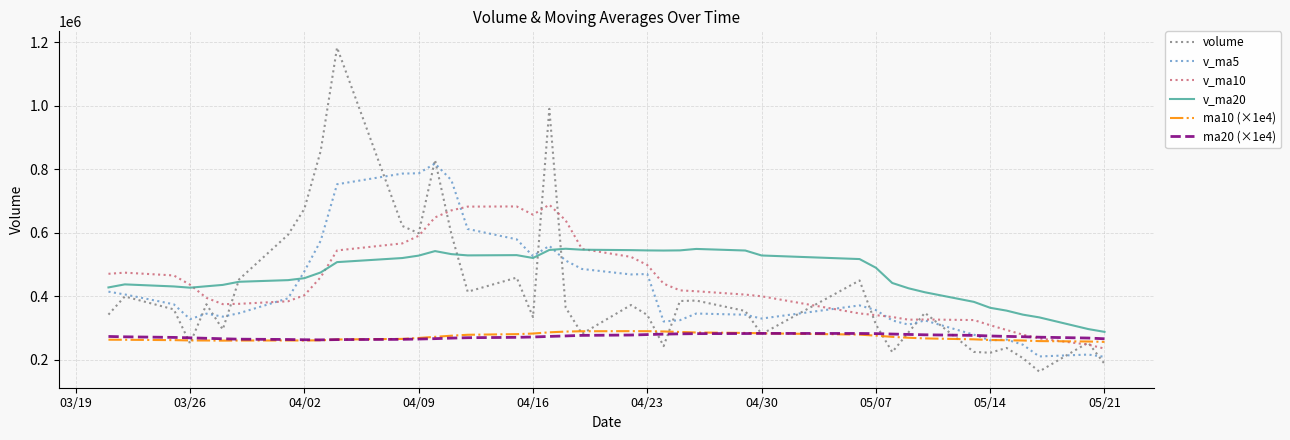

What is the minimum value for v_ma10?

234502.4